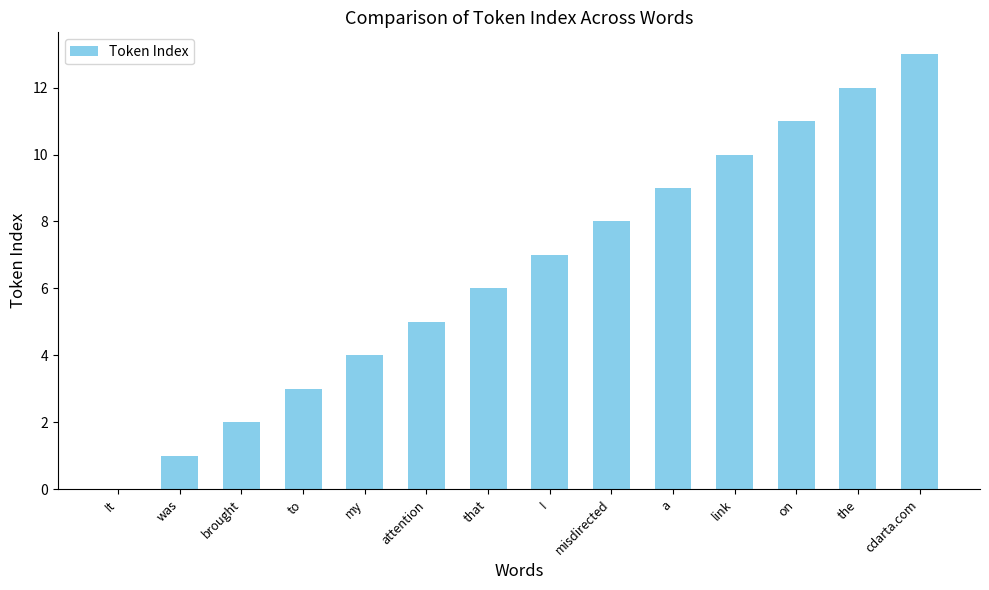

What is the greatest value displayed?

13